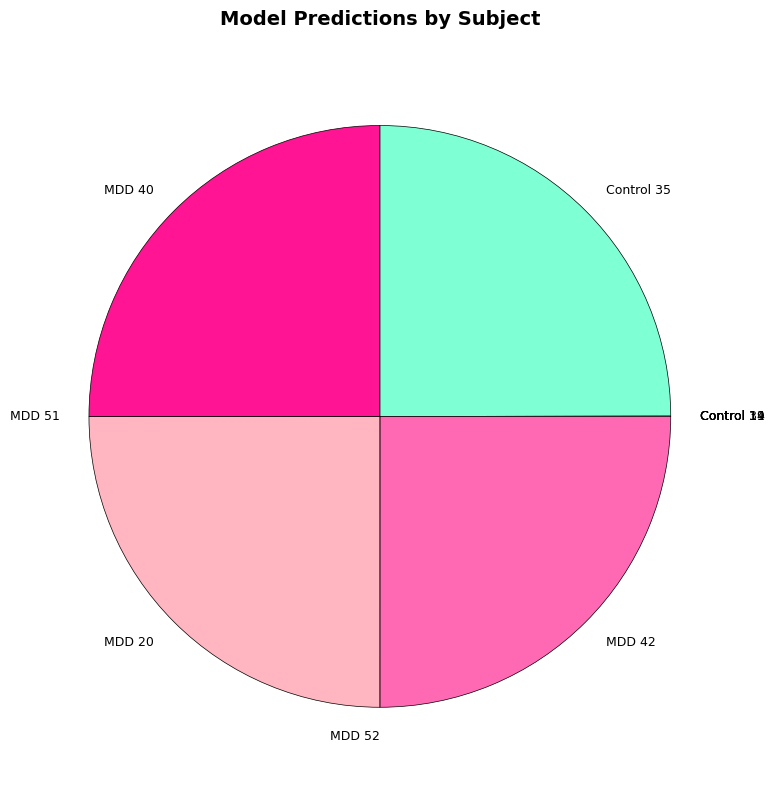

The MDD 40 slice represents 15% of the pie. True or false?

False